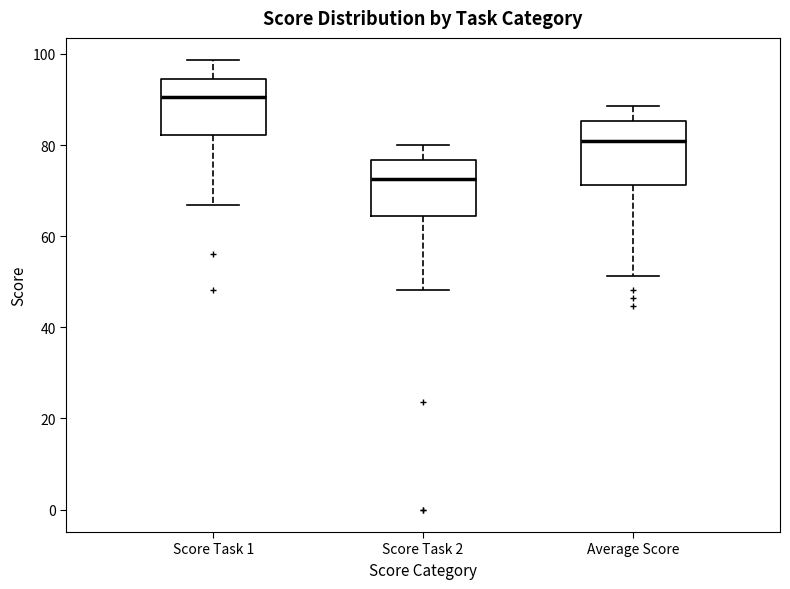

Where is the upper edge of the box for Score Task 1 on the y-axis? The values are not printed on the chart, so give them approximately, as read against the axis.

94